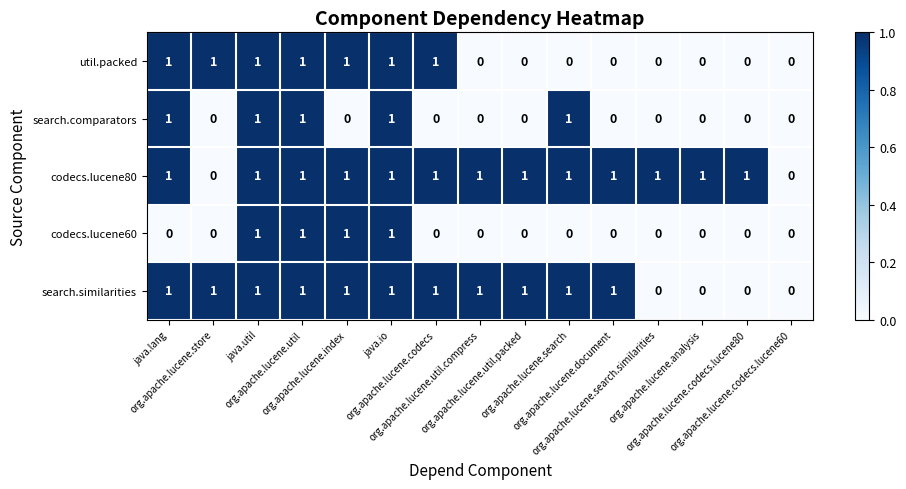

Count the codecs.lucene80 values in the range 1 to 2.

13